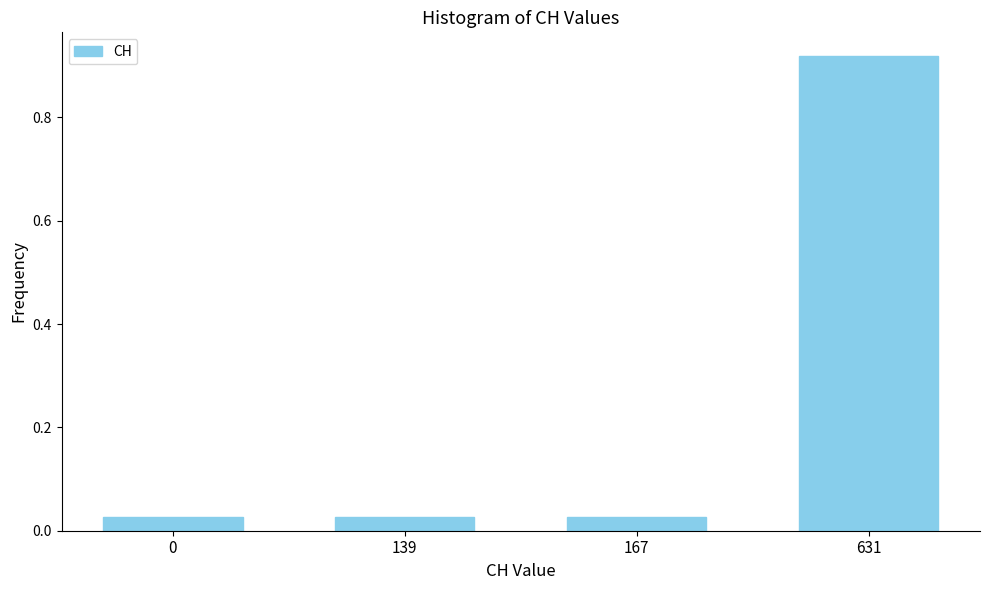

What is the sum of all values?

1.0